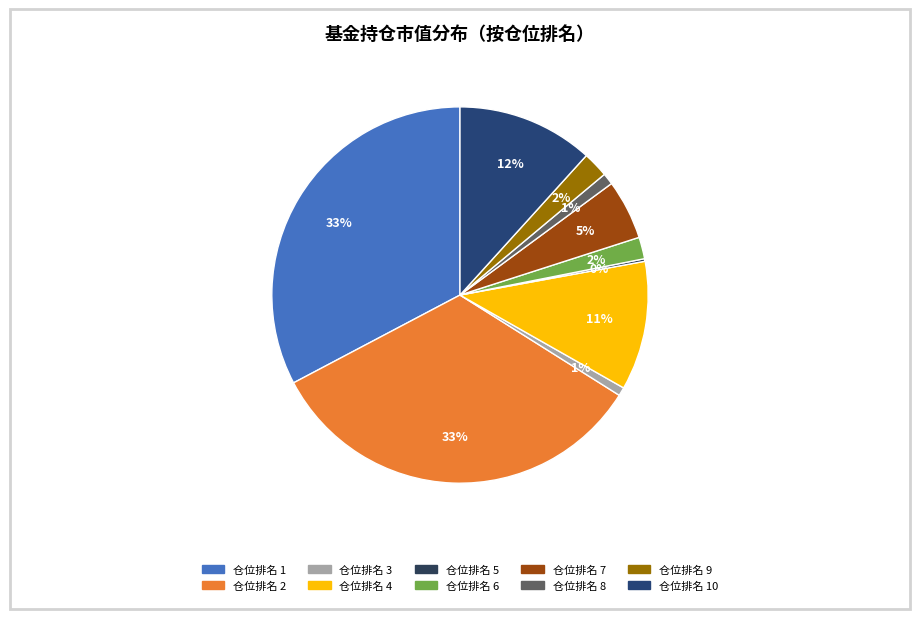

What is the largest slice in the pie chart?

2